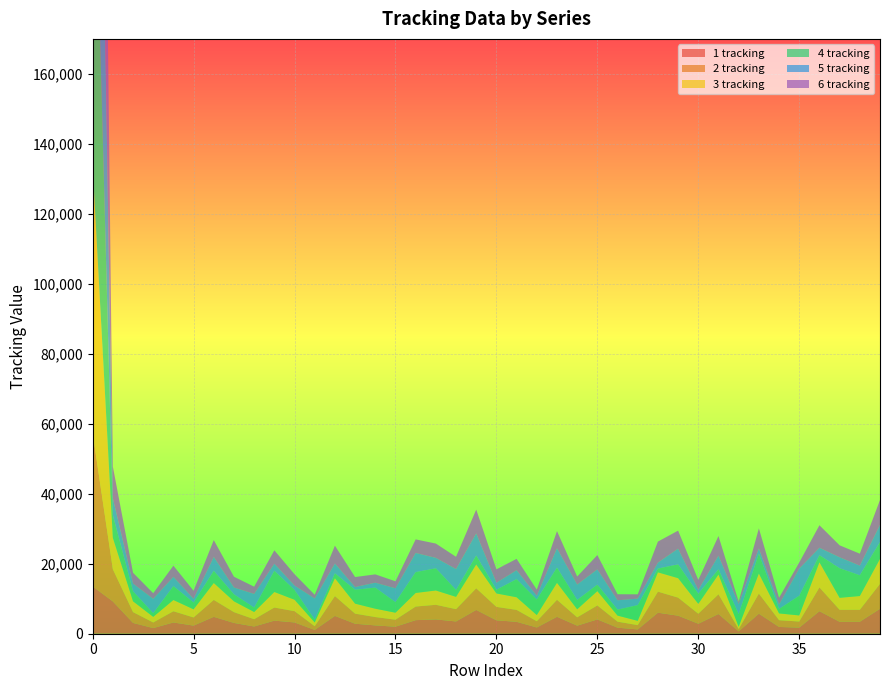

Reading right to left, what are all the values shown in this chart?

1 tracking: 39=7124	38=3417	37=3412	36=6439	35=1742	34=1935	33=5735	32=659	31=5635	30=2857	29=5159	28=6009	27=1230	26=1728	25=4093	24=2304	23=4843	22=1781	21=3406	20=3836	19=6807	18=3509	17=4089	16=3883	15=2003	14=2382	13=2857	12=5094	11=1075	10=3224	9=3742	8=2069	7=3084	6=4831	5=2324	4=3211	3=1607	2=3089	1=9241	0=13531
2 tracking: 39=7124	38=3422	37=3422	36=6791	35=1742	34=1935	33=5735	32=659	31=5635	30=2857	29=5159	28=6009	27=1225	26=1722	25=3988	24=2377	23=4847	22=1780	21=3404	20=3836	19=6174	18=3515	17=4178	16=3883	15=2003	14=2384	13=2878	12=5669	11=1075	10=3224	9=3742	8=2069	7=3084	6=4831	5=2324	4=3211	3=1607	2=3089	1=9192	0=43842
3 tracking: 39=7127	38=3932	37=3426	36=7179	35=1742	34=1935	33=5735	32=658	31=5651	30=2821	29=5555	28=5520	27=1230	26=1728	25=4093	24=2304	23=4848	22=1775	21=3609	20=3836	19=6807	18=3509	17=4089	16=3883	15=2003	14=2382	13=2857	12=5094	11=1074	10=3262	9=4445	8=2069	7=3084	6=4831	5=2324	4=3211	3=1607	2=3089	1=8974	0=76195
4 tracking: 39=4815	38=5929	37=8456	36=2030	35=5634	34=1274	33=5685	32=3614	31=1482	30=2899	29=3945	28=1078	27=4487	26=1708	25=1858	24=2668	23=4353	22=4434	21=5173	20=1073	19=2549	18=1983	17=6335	16=5954	15=3009	14=6024	13=3963	12=1407	11=785	10=2803	9=6048	8=1259	7=2007	6=3479	5=1943	4=3964	3=1027	2=2860	1=6477	0=116603
5 tracking: 39=4908	38=2760	37=3134	36=2123	35=7747	34=1263	33=1483	32=2897	31=3887	30=1079	29=4487	28=1708	27=1858	26=2668	25=4353	24=4392	23=5524	22=1073	21=2549	20=1983	19=6335	18=5956	17=2984	16=5475	15=3963	14=1407	13=785	12=2803	11=6048	10=1257	9=2031	8=3907	7=1942	6=3962	5=1035	4=2642	3=4119	2=2204	1=4840	0=138352
6 tracking: 39=7124	38=3417	37=3412	36=6439	35=1742	34=1935	33=5735	32=659	31=5635	30=2857	29=5159	28=6009	27=1230	26=1728	25=4093	24=2304	23=4909	22=1750	21=3259	20=3836	19=6807	18=3509	17=4089	16=3883	15=2003	14=2382	13=2857	12=5094	11=1075	10=3228	9=3833	8=2069	7=3084	6=4831	5=2324	4=3211	3=1607	2=3089	1=9059	0=165853